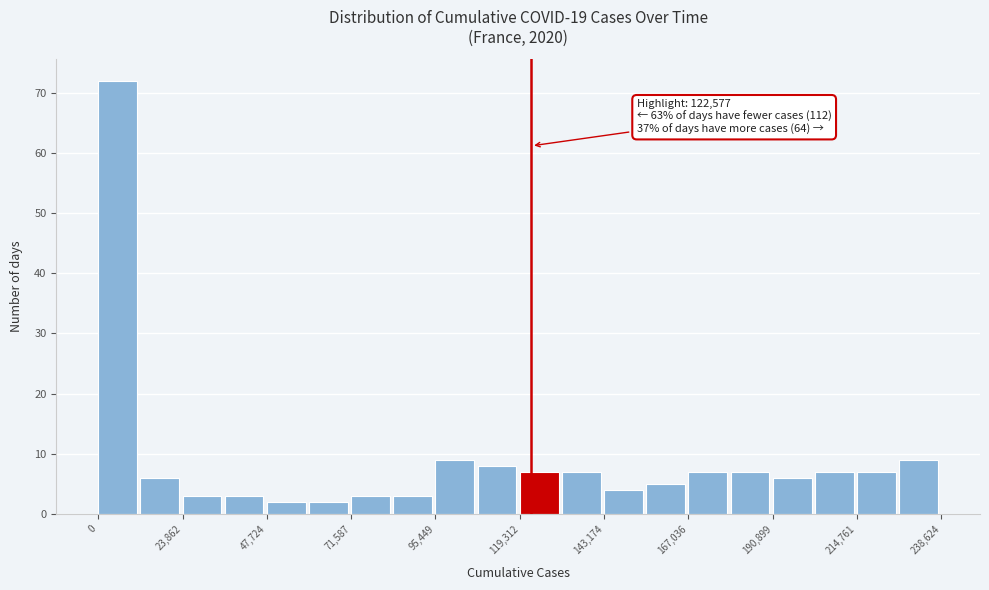

Around what value on the x-axis is the tallest bar? Give the approximate position of its centre, as read against the axis.

5000